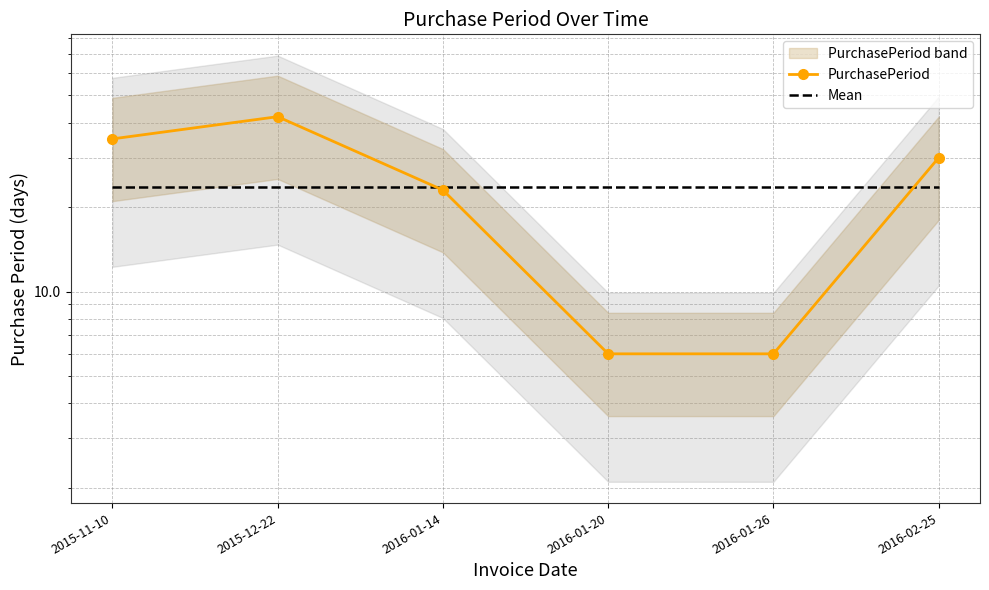

What are all the series names shown in the legend?

PurchasePeriod, Mean